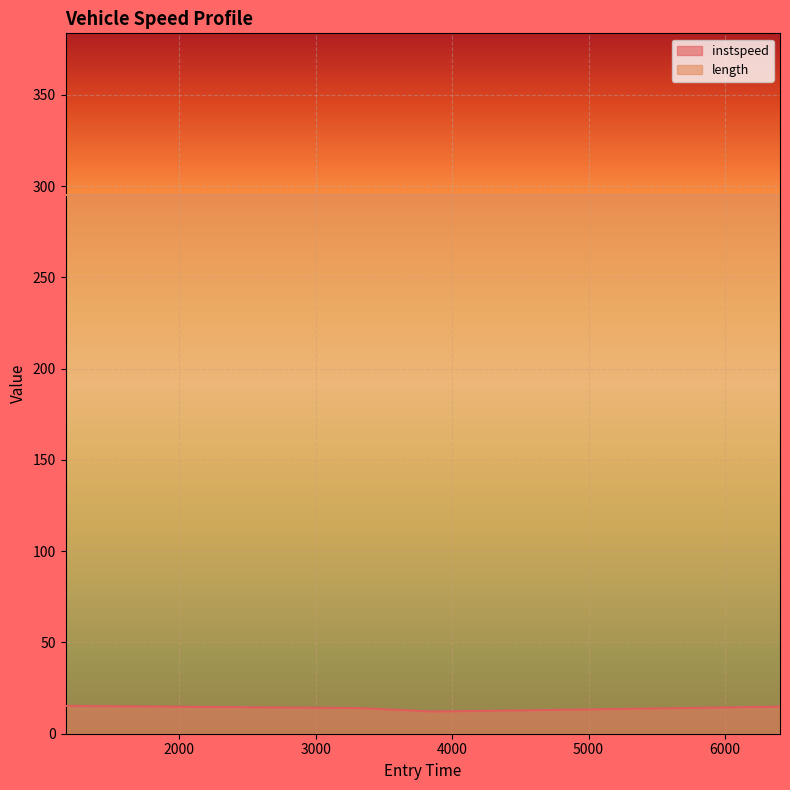

Reading left to right, what are all the values shown in this chart?

1165.0076825157155=15.2	3316.325645094637=14.0	3855.0=12.1	4535.0=12.8	6402.0=14.8	6404.0=14.7